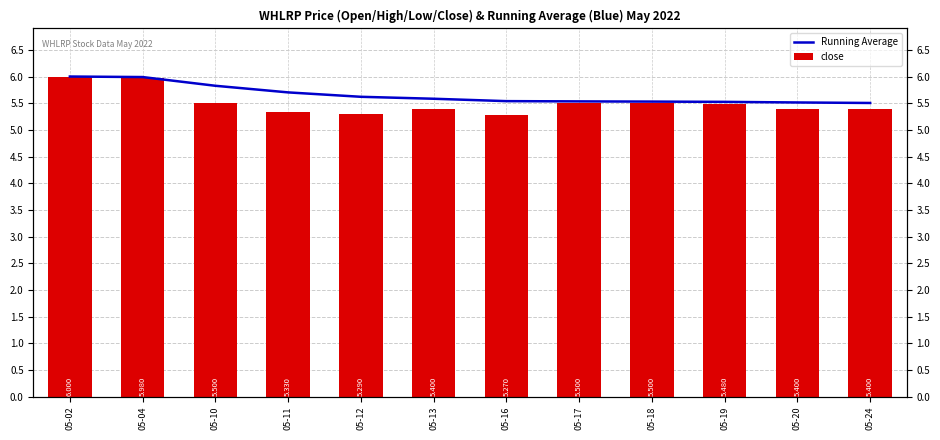

What is the difference between the maximum and minimum values in the Running Average series?

0.5